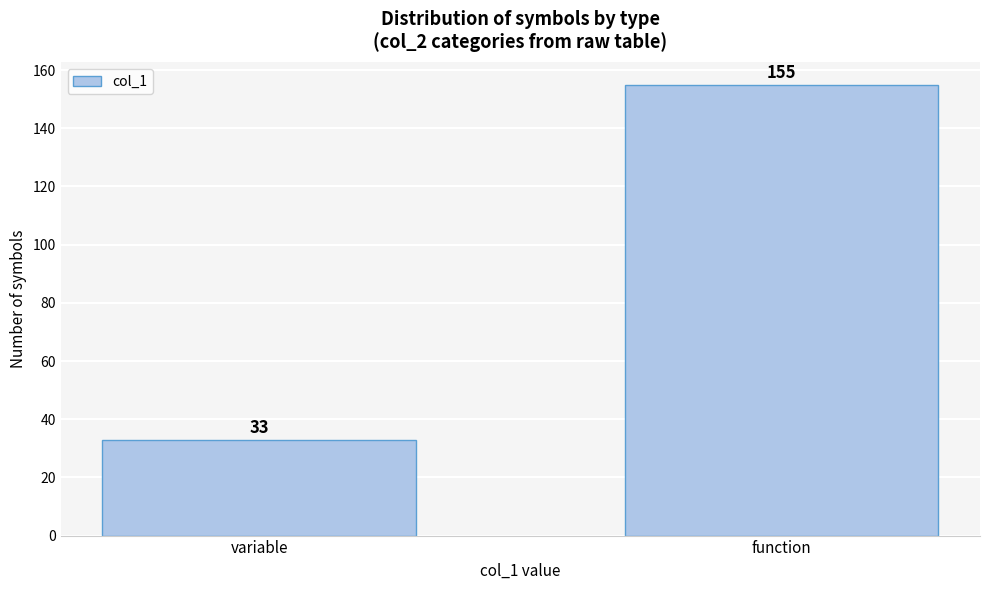

Reading right to left, transcribe all the data shown in this chart.

function=155	variable=33